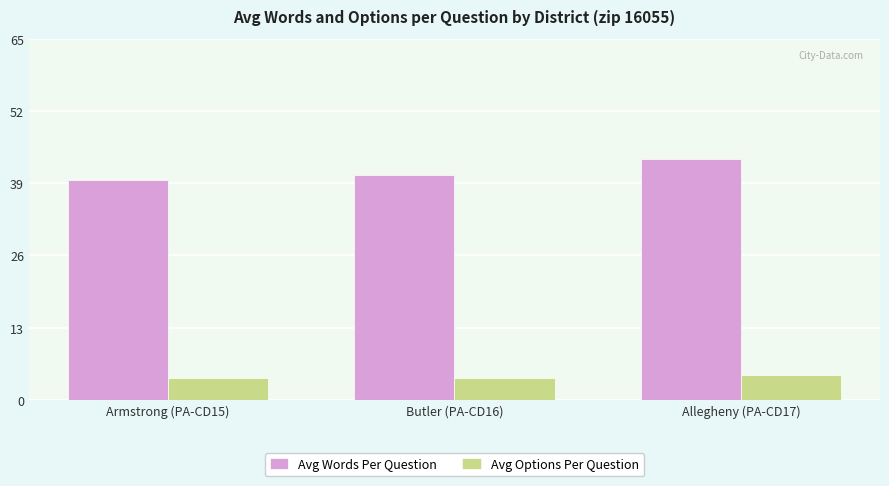

Which series has the largest total across all categories?

Avg Words Per Question